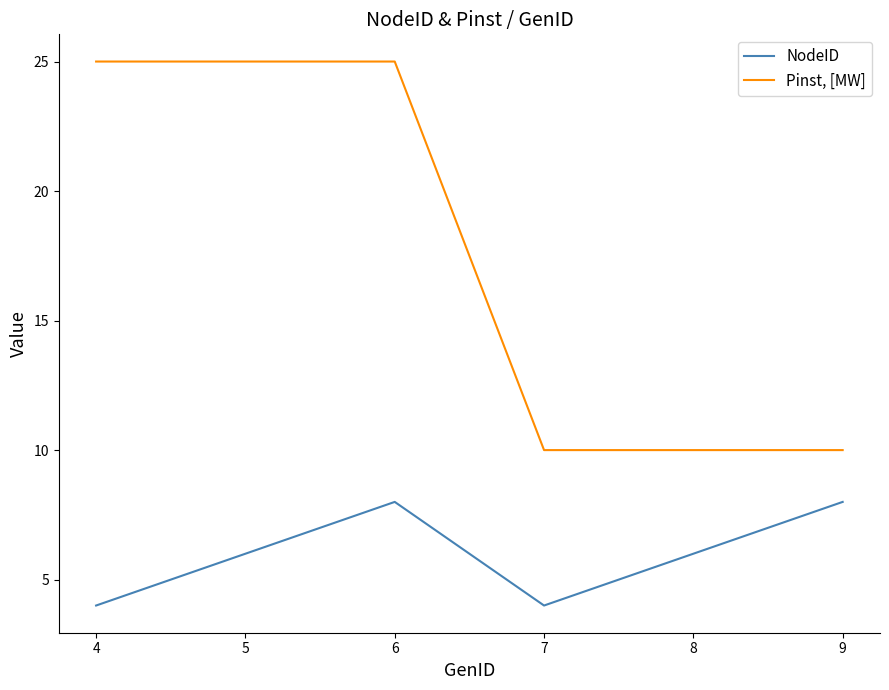

How many lines are shown in the chart?

2